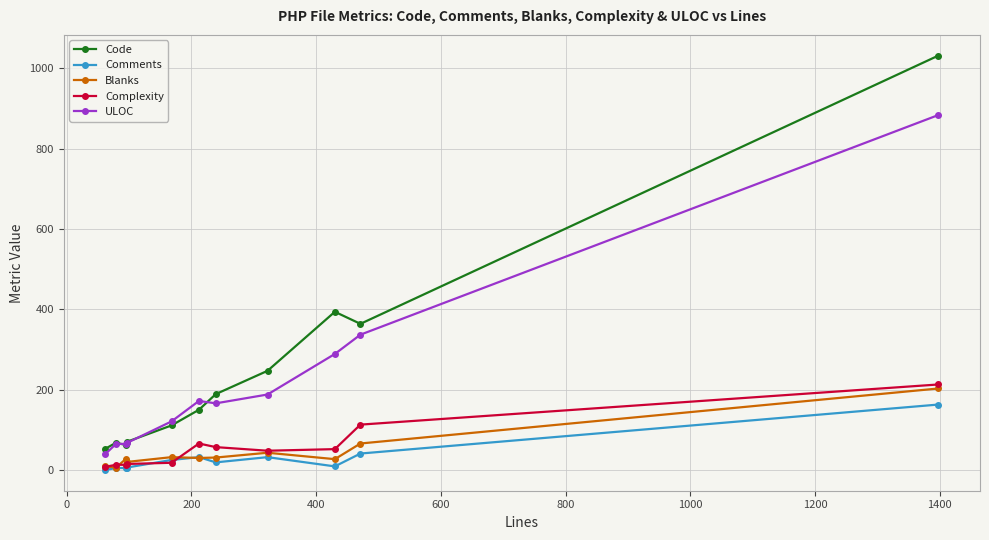

What is the maximum value shown in the chart?

1032